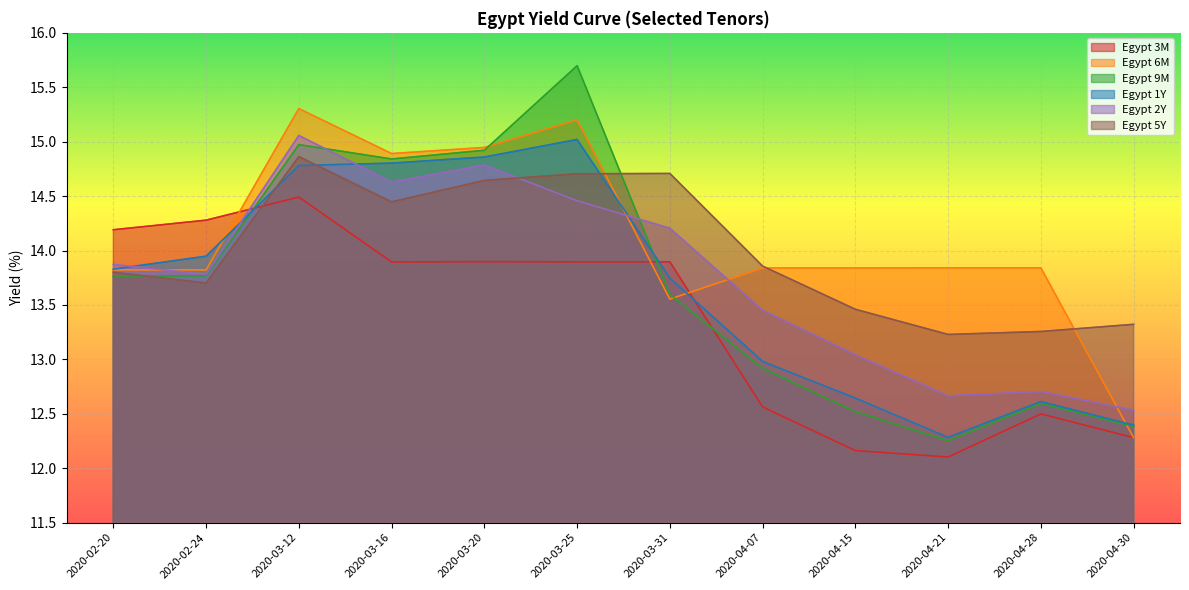

At which label does Egypt 3M reach its minimum?

2020-04-21